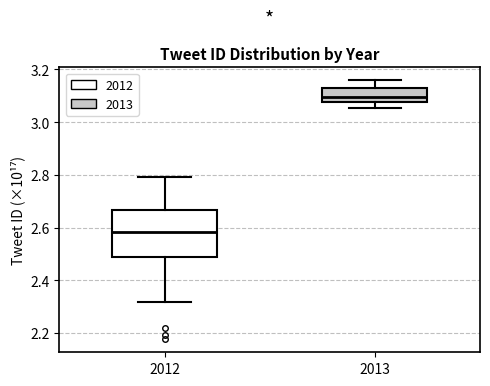

Which box's median line is the lowest?

2012